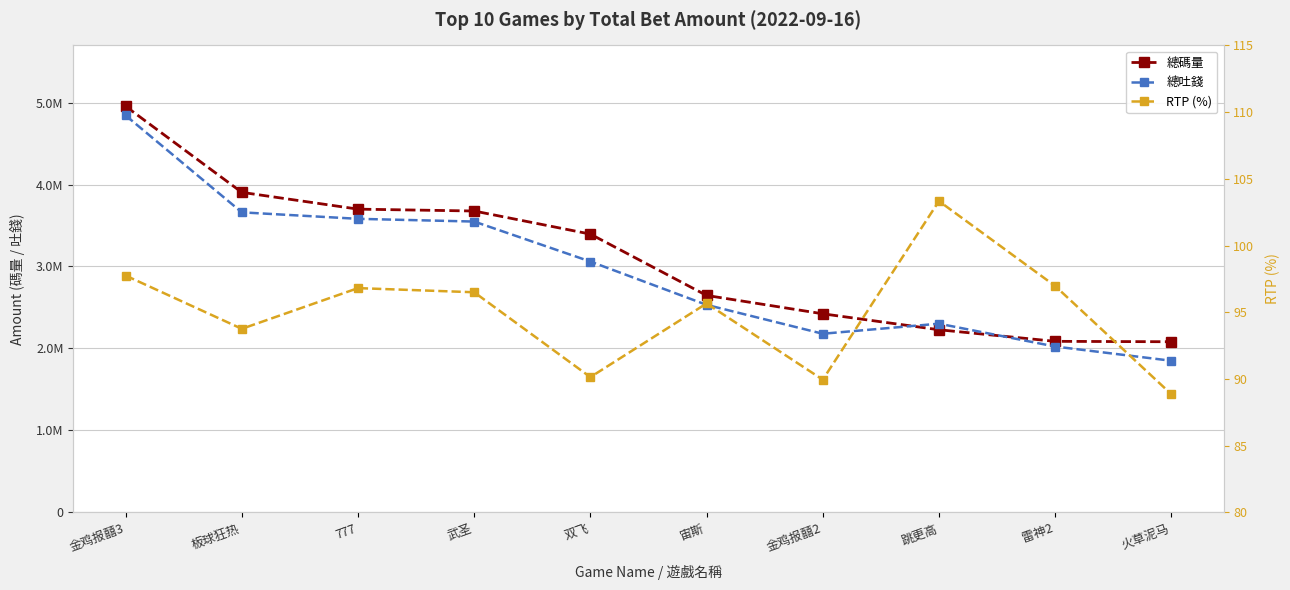

What are all the series names shown in the legend?

總碼量, 總吐錢, RTP (%)